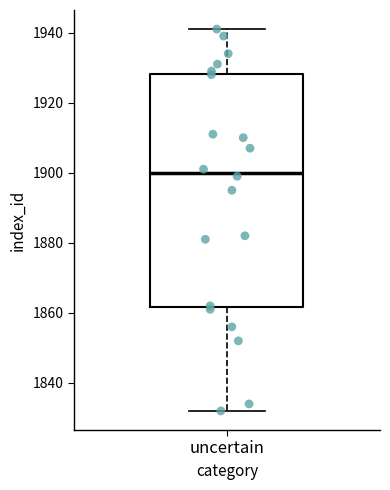

Read this box plot against the y-axis: the position of the median line, the range covered by the box, and the ends of both whiskers. The values are not printed on the chart, so give them approximately, as read against the axis.

median 1900, box 1862 to 1928, whiskers 1832 to 1942